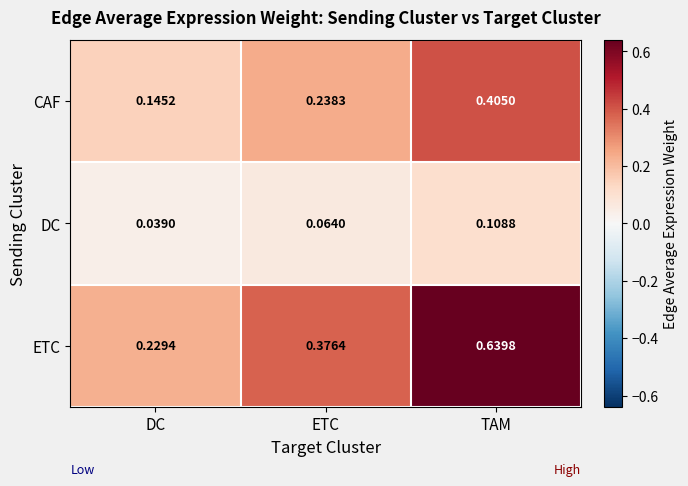

How many distinct data groups are displayed?

3